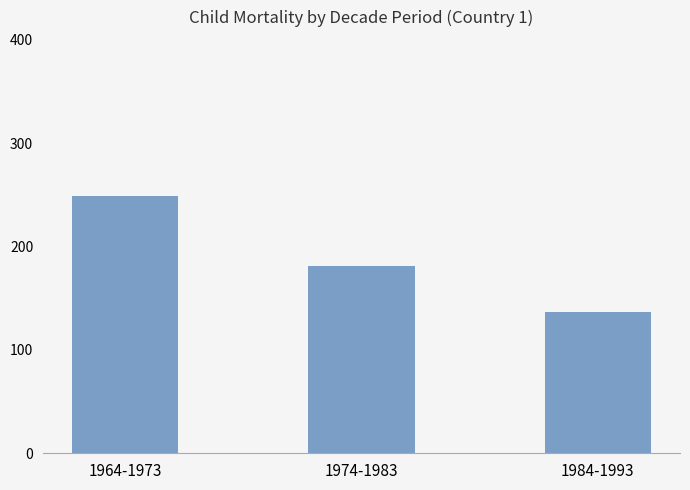

Between 1964-1973 and 1974-1983, which is larger?

1964-1973